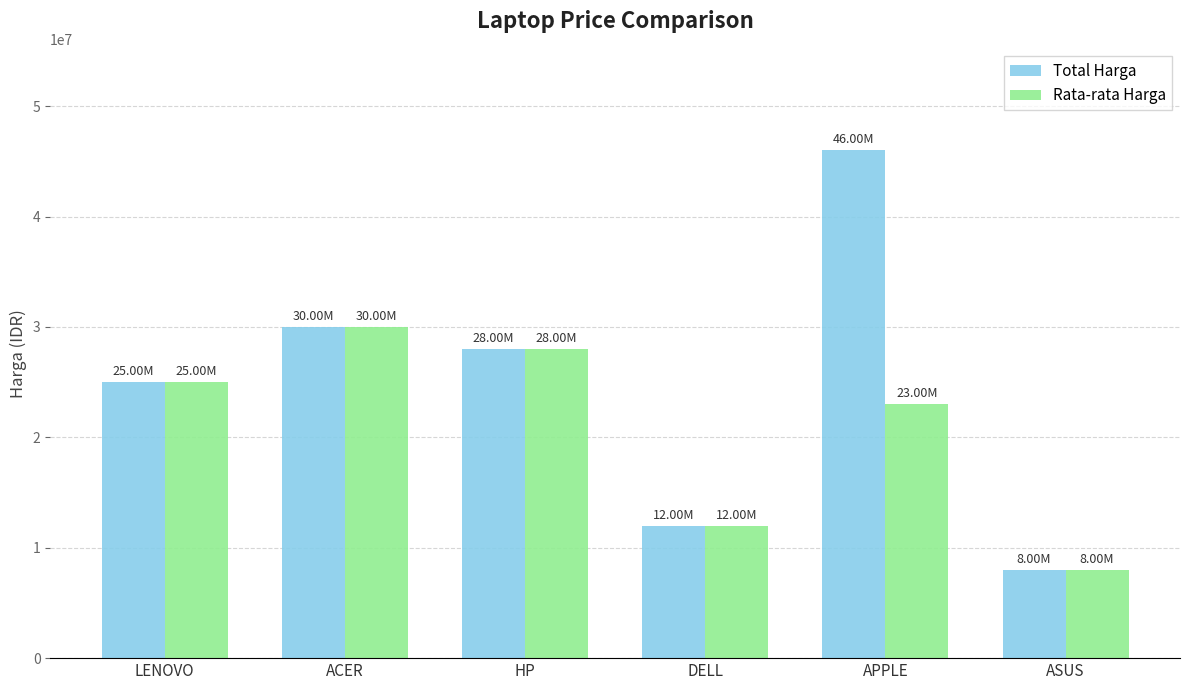

Which series changed the most between HP and APPLE?

Total Harga